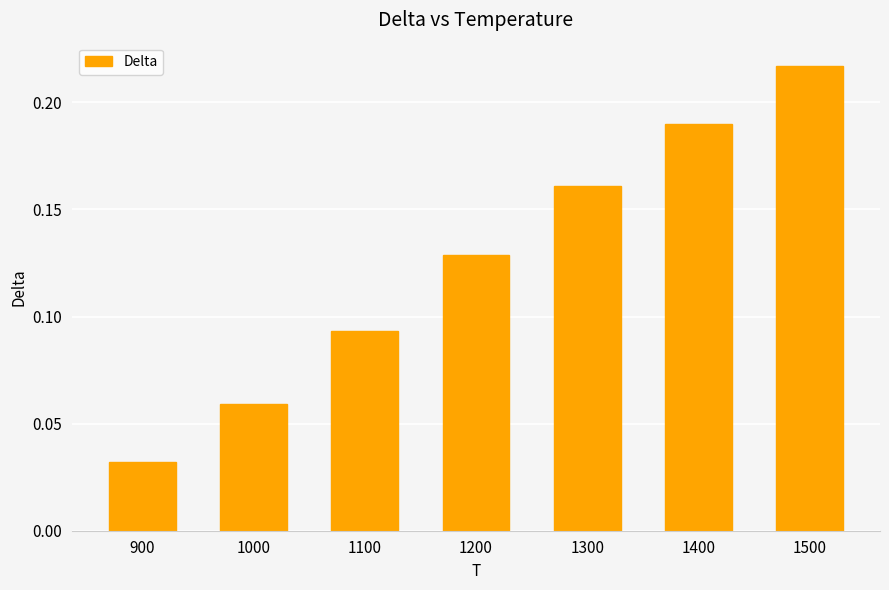

Rank the categories by value from lowest to highest.

900, 1000, 1100, 1200, 1300, 1400, 1500